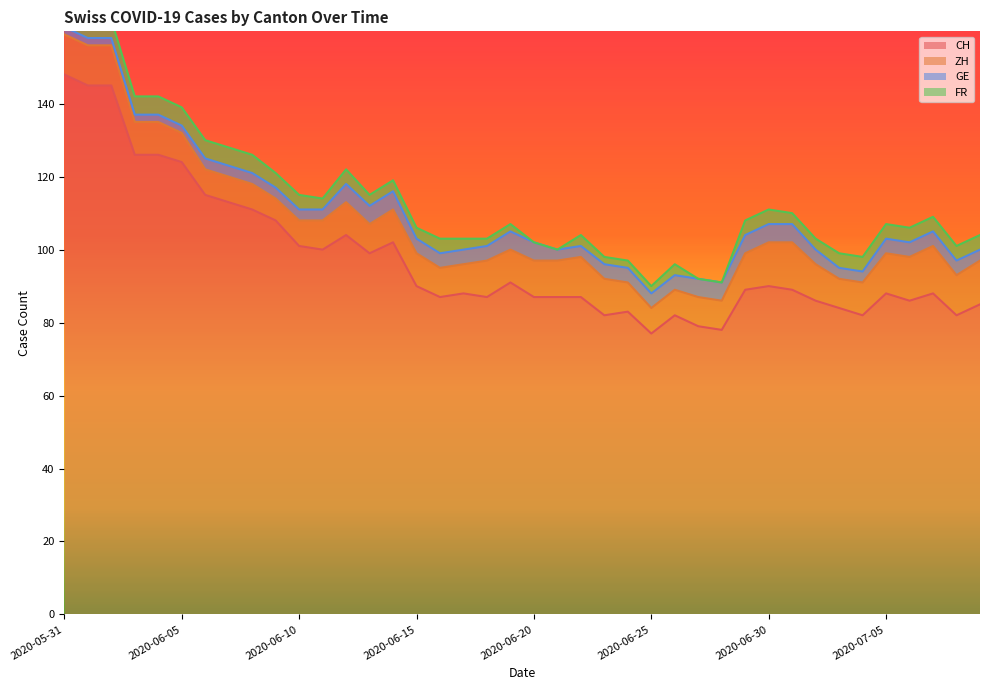

What is the difference between the FR values at 2020-06-21 and 2020-06-29?

4